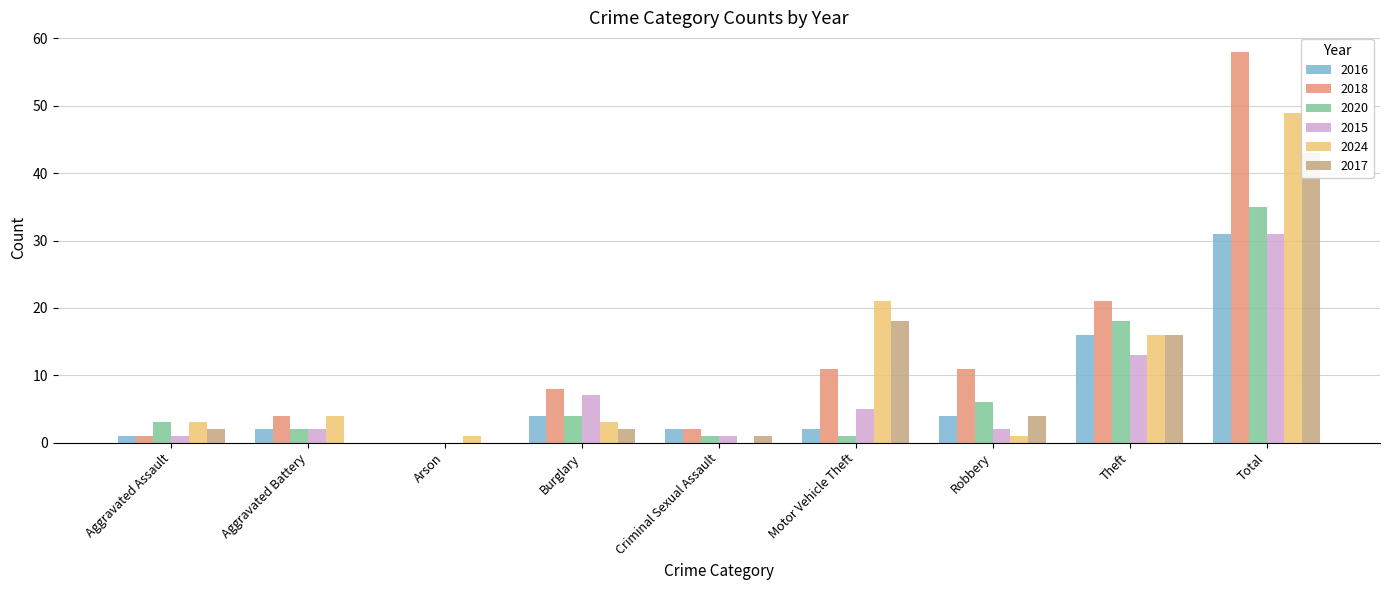

List the series in order of their peak value, lowest first.

2016, 2015, 2020, 2017, 2024, 2018